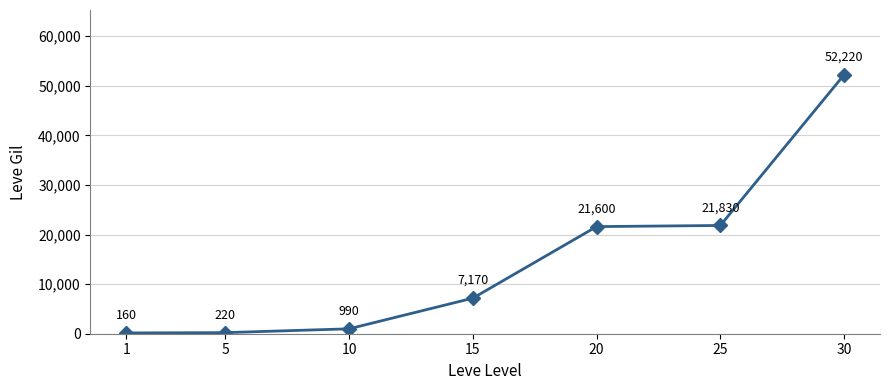

Reading right to left, extract all data points from this chart.

30=52220	25=21830	20=21600	15=7170	10=990	5=220	1=160